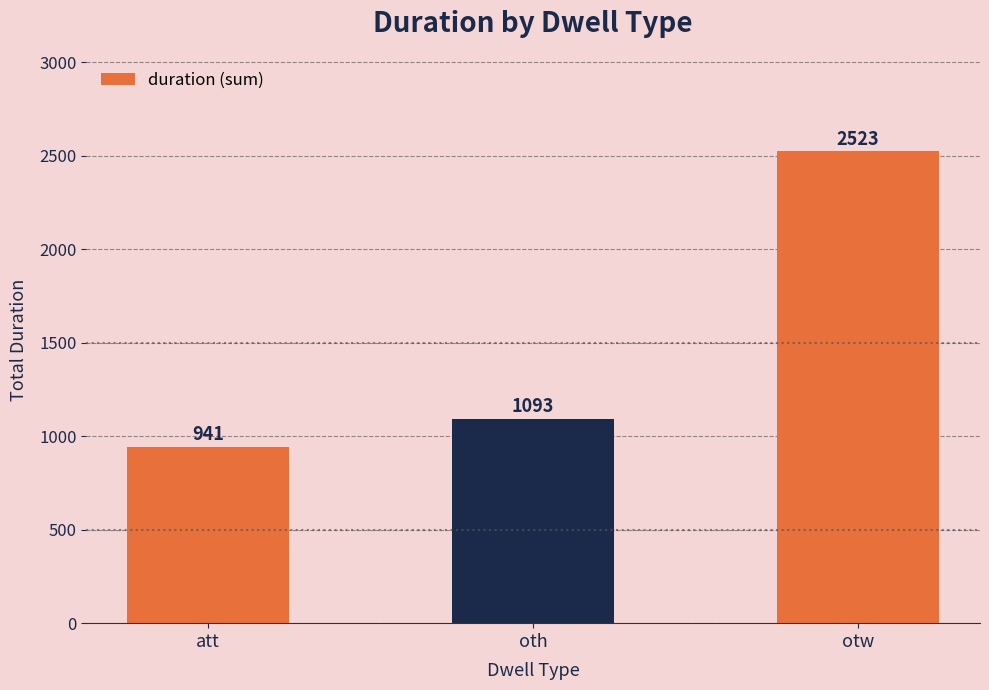

What is the ratio of the value at oth to the value at otw?

0.4